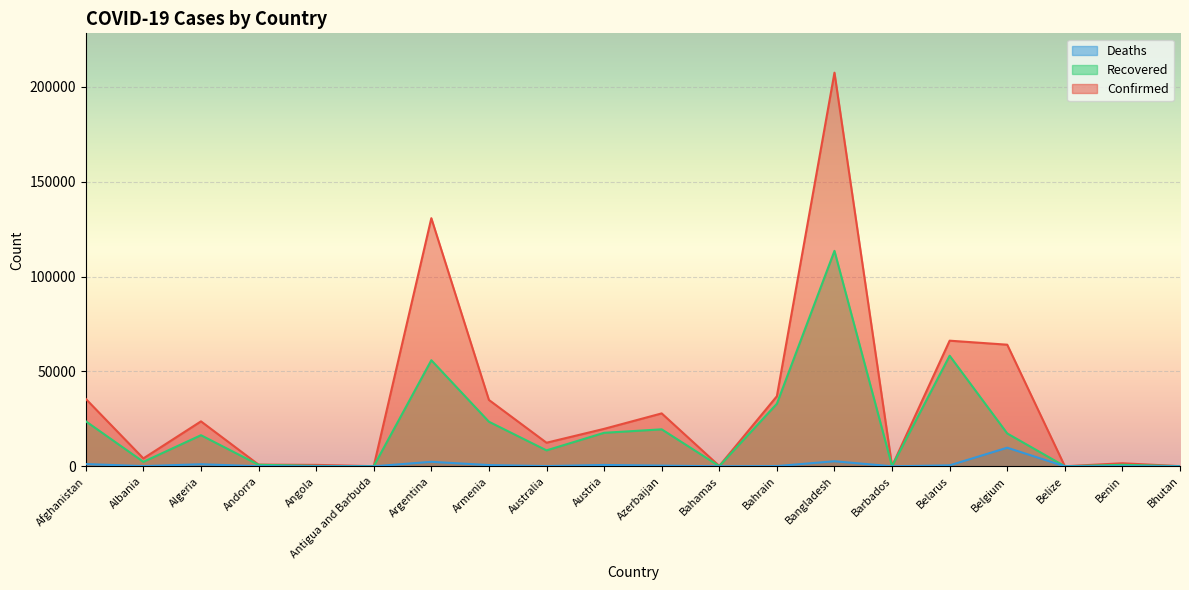

What position from the left is Andorra?

4